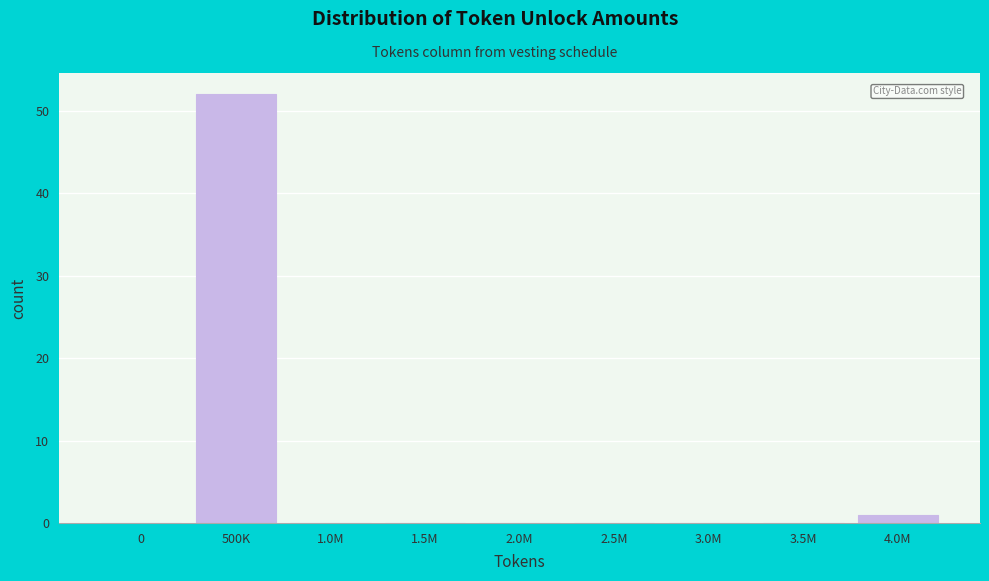

Reading left to right, transcribe all the data shown in this chart.

0=0	500K=52	1.0M=0	1.5M=0	2.0M=0	2.5M=0	3.0M=0	3.5M=0	4.0M=1